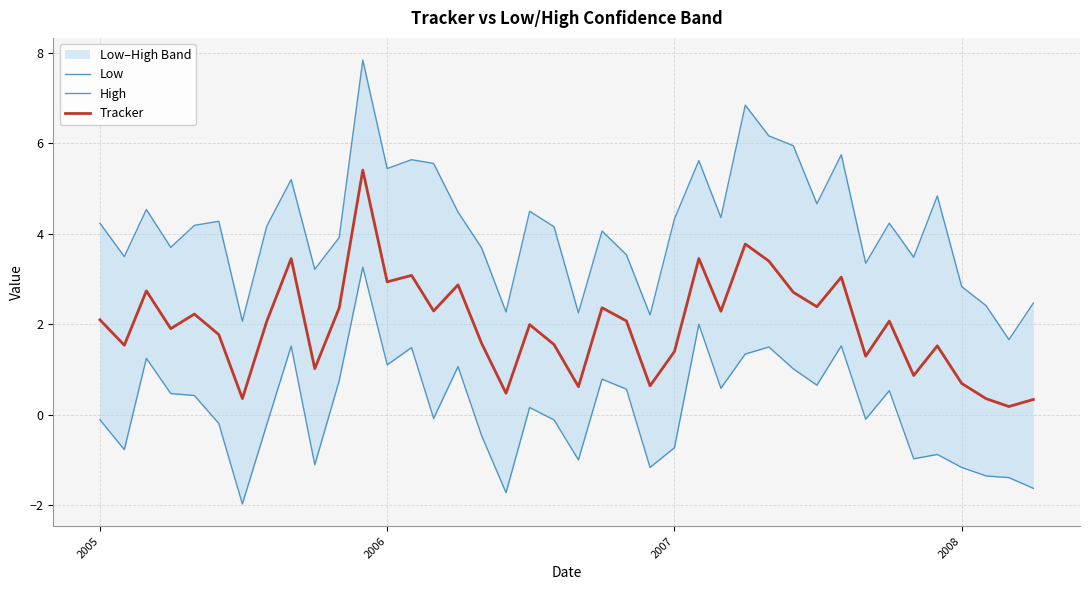

True or false: High and Low cross at least once.

False